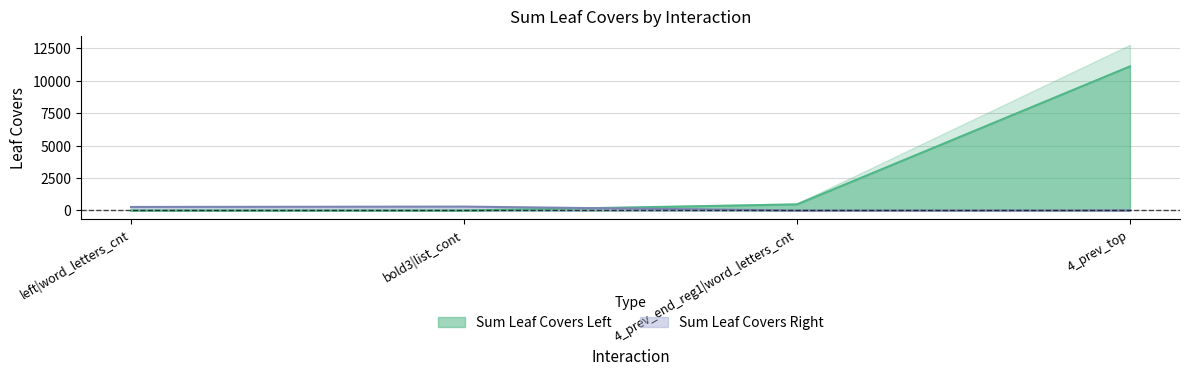

What are all the series names shown in the legend?

Sum Leaf Covers Left, Sum Leaf Covers Right